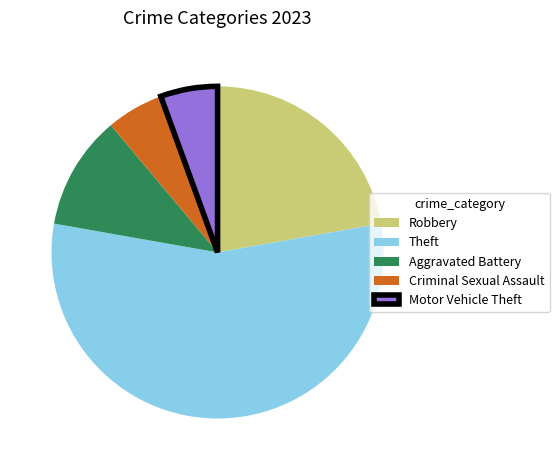

Do Aggravated Battery and Motor Vehicle Theft together represent more than half of the pie?

No